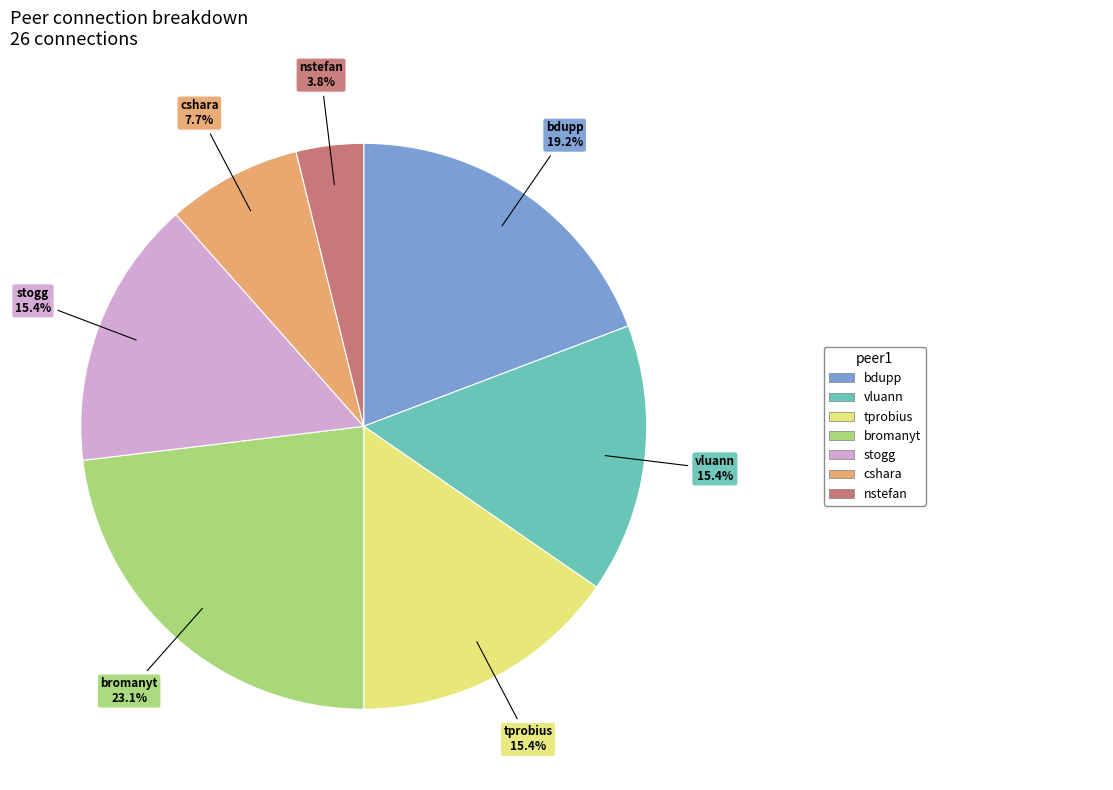

Is there a majority slice in this chart?

No